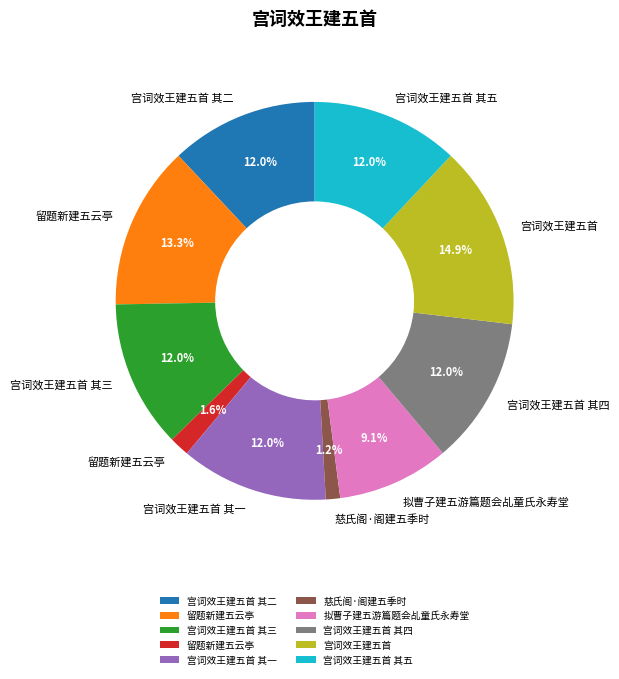

Does any single category account for the majority?

No